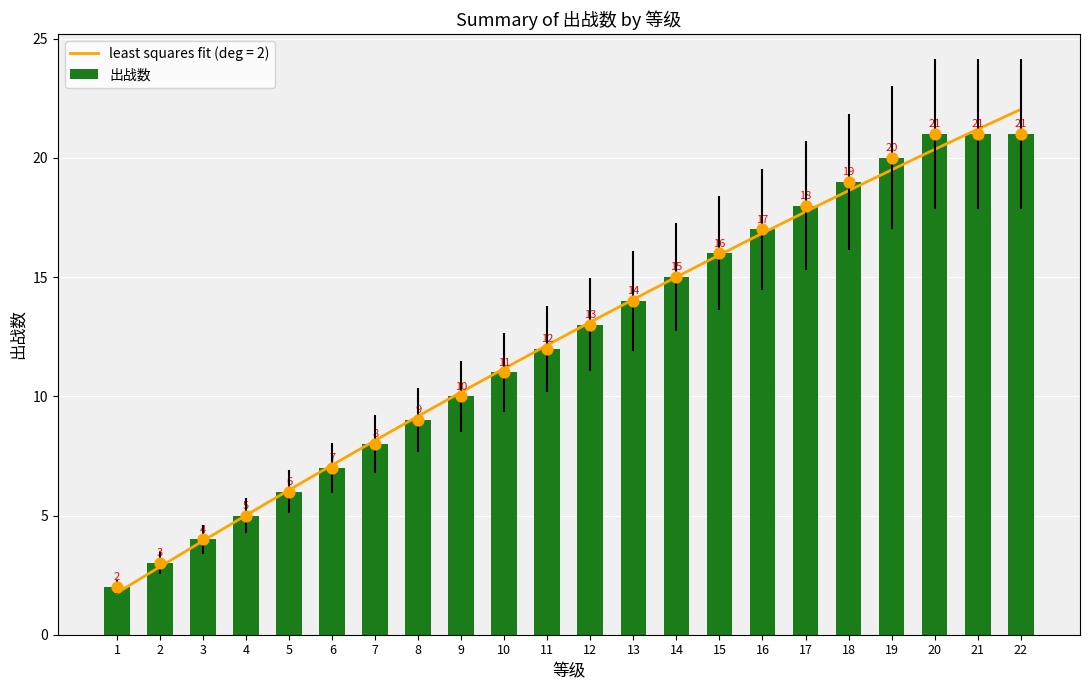

Between 21 and 13, which is larger?

21